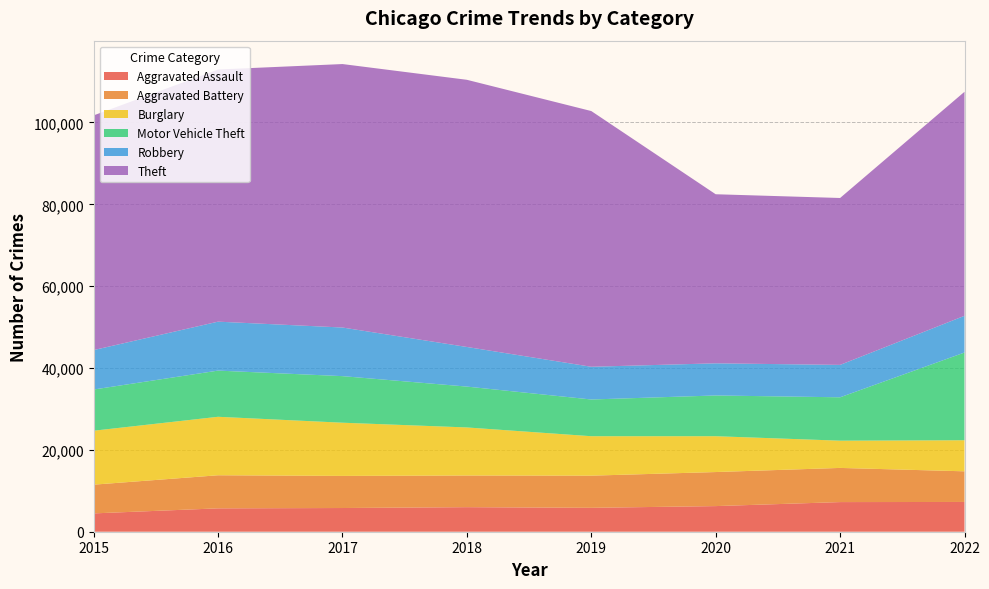

Reading left to right, extract all data points from this chart.

Aggravated Assault: 4480	5712	5793	6001	5841	6263	7243	7274
Aggravated Battery: 7018	8085	7845	7734	7857	8319	8348	7488
Burglary: 13184	14289	13001	11746	9639	8757	6658	7593
Motor Vehicle Theft: 10068	11286	11380	9985	8977	9957	10599	21434
Robbery: 9638	11960	11880	9680	7994	7855	7918	8971
Theft: 57350	61619	64381	65286	62488	41314	40785	54743